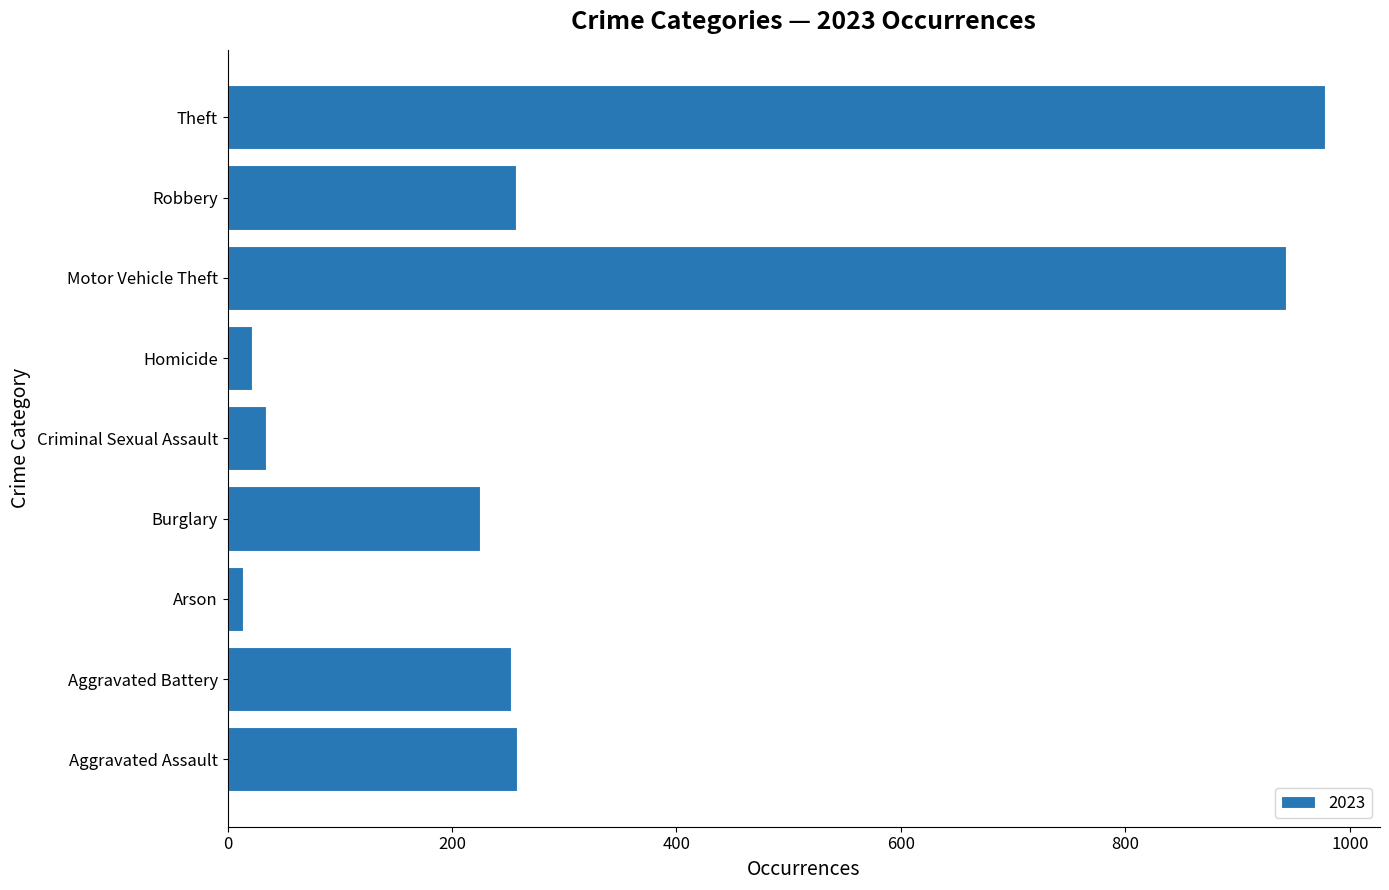

Between Robbery and Arson, which is larger?

Robbery